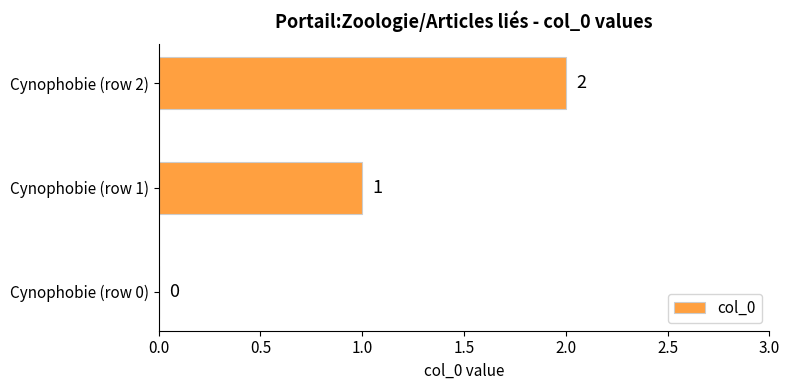

The value at Cynophobie (row 0) is 1. True or false?

False